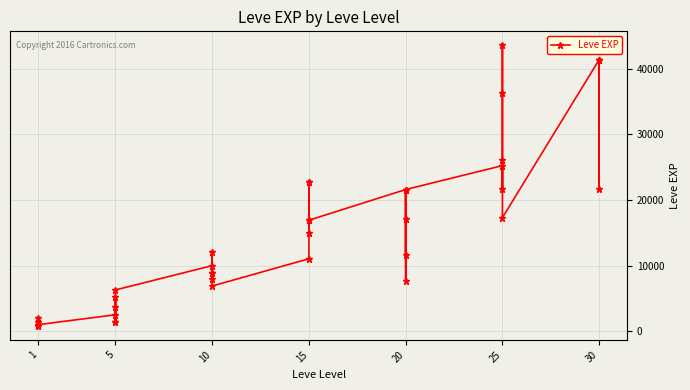

What value does the data have at 10, to the nearest 50?

12050